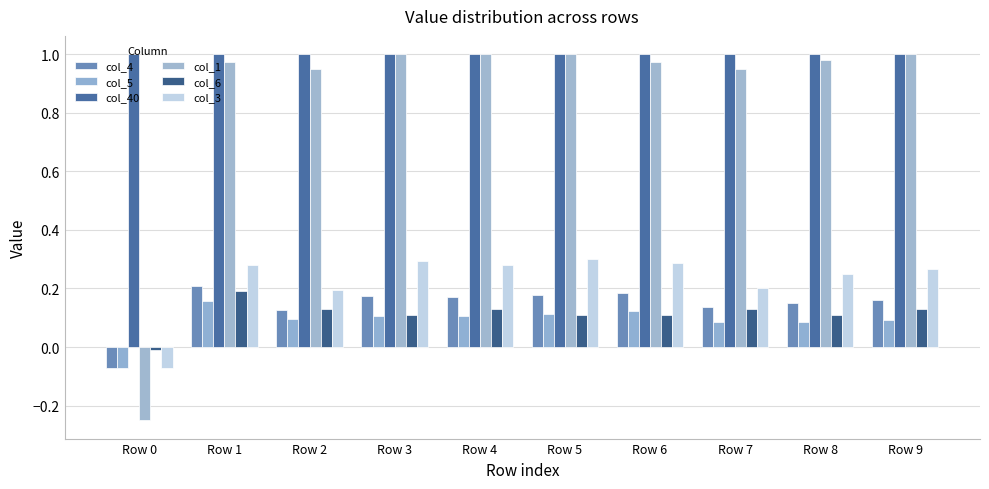

What are all the series names shown in the legend?

col_4, col_5, col_40, col_1, col_6, col_3